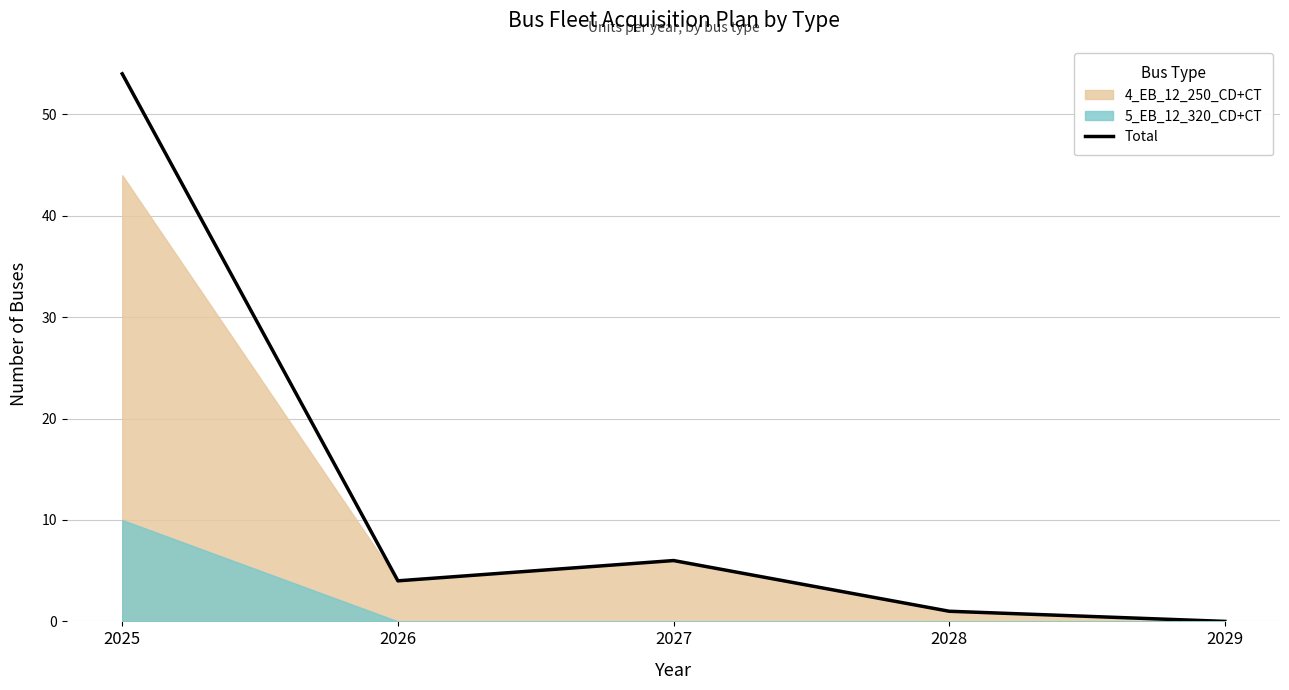

What is the sum of all values?

65